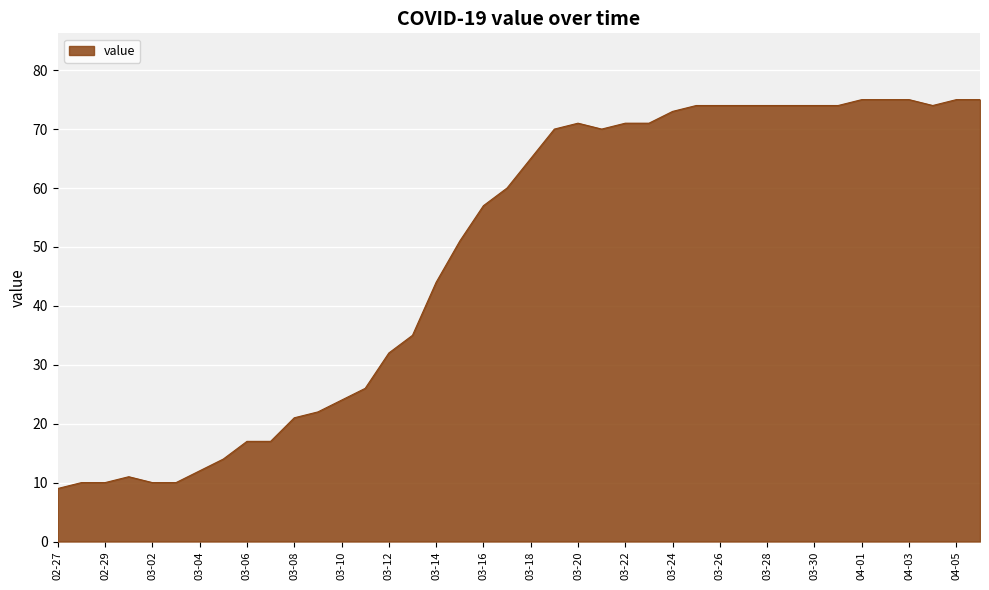

What is the difference between the maximum and minimum values?

66